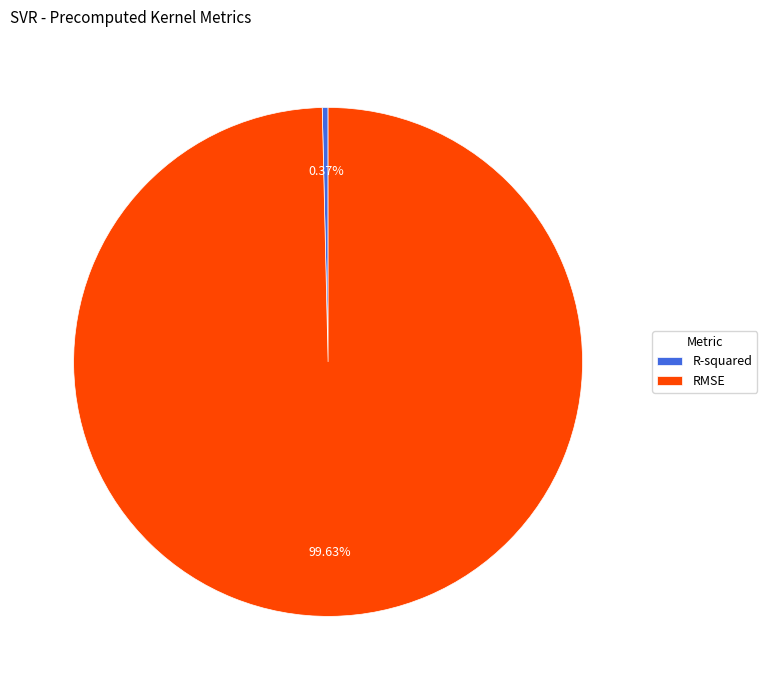

Rank the categories by value from lowest to highest.

R-squared, RMSE